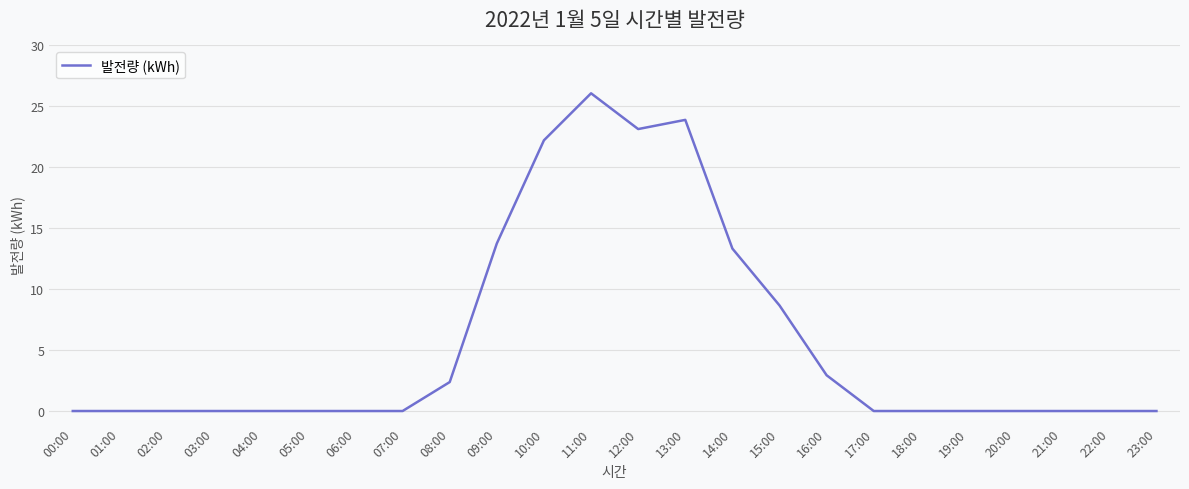

Count the number of data series in this chart.

1